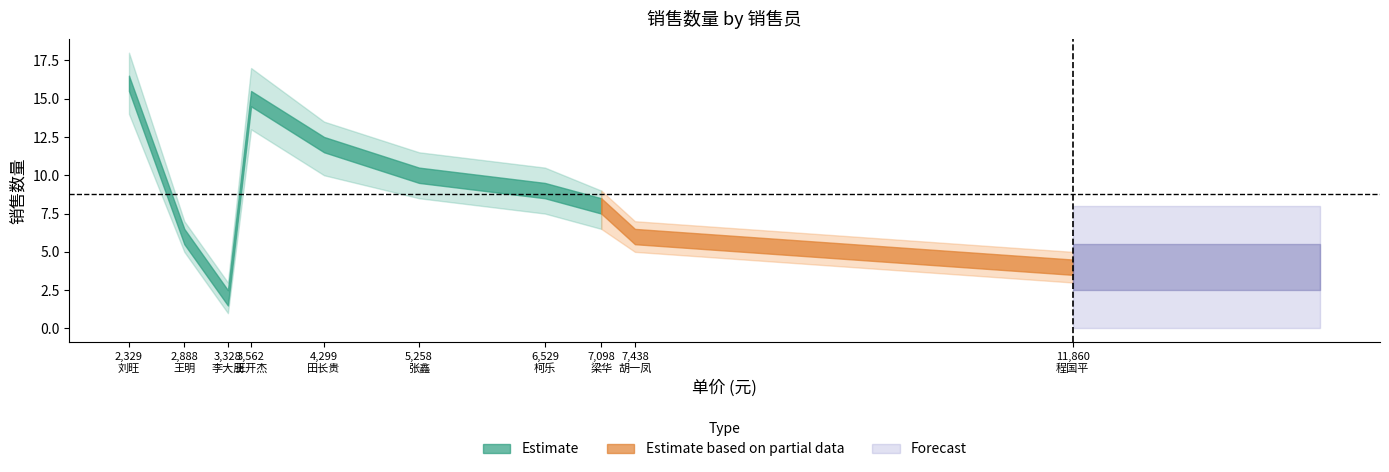

Reading left to right, extract all data points from this chart.

销售数量: CC801
梁华=8.0	CC802
田长贵=12.0	CC803
王明=6.0	CC804
程国平=4.0	CC805
张鑫=10.0	CC806
李大朋=2.0	CC807
柯乐=9.0	CC808
刘旺=16.0	CC809
胡一凤=6.0	CC810
王开杰=15.0
销售数量_upper: CC801
梁华=9.0	CC802
田长贵=13.5	CC803
王明=7.0	CC804
程国平=5.0	CC805
张鑫=11.5	CC806
李大朋=3.0	CC807
柯乐=10.5	CC808
刘旺=18.0	CC809
胡一凤=7.0	CC810
王开杰=17.0
销售数量_lower: CC801
梁华=6.5	CC802
田长贵=10.0	CC803
王明=5.0	CC804
程国平=3.0	CC805
张鑫=8.5	CC806
李大朋=1.0	CC807
柯乐=7.5	CC808
刘旺=14.0	CC809
胡一凤=5.0	CC810
王开杰=13.0